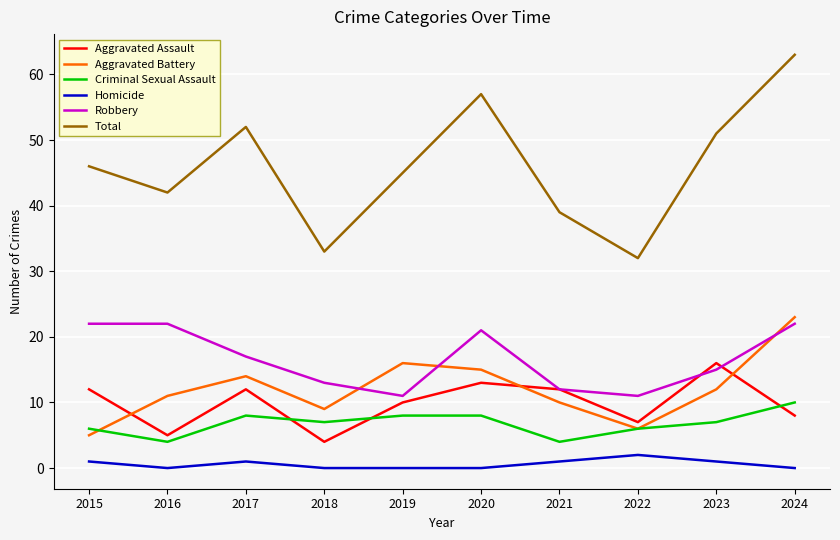

At which category does Homicide reach its first local valley?

2016